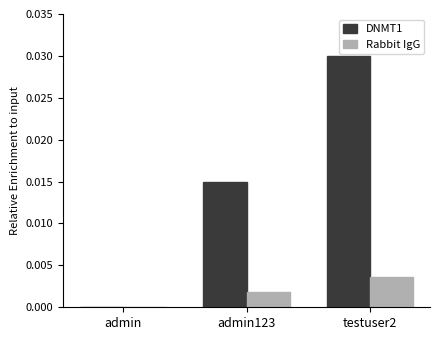

Does the chart contain stacked bars?

No